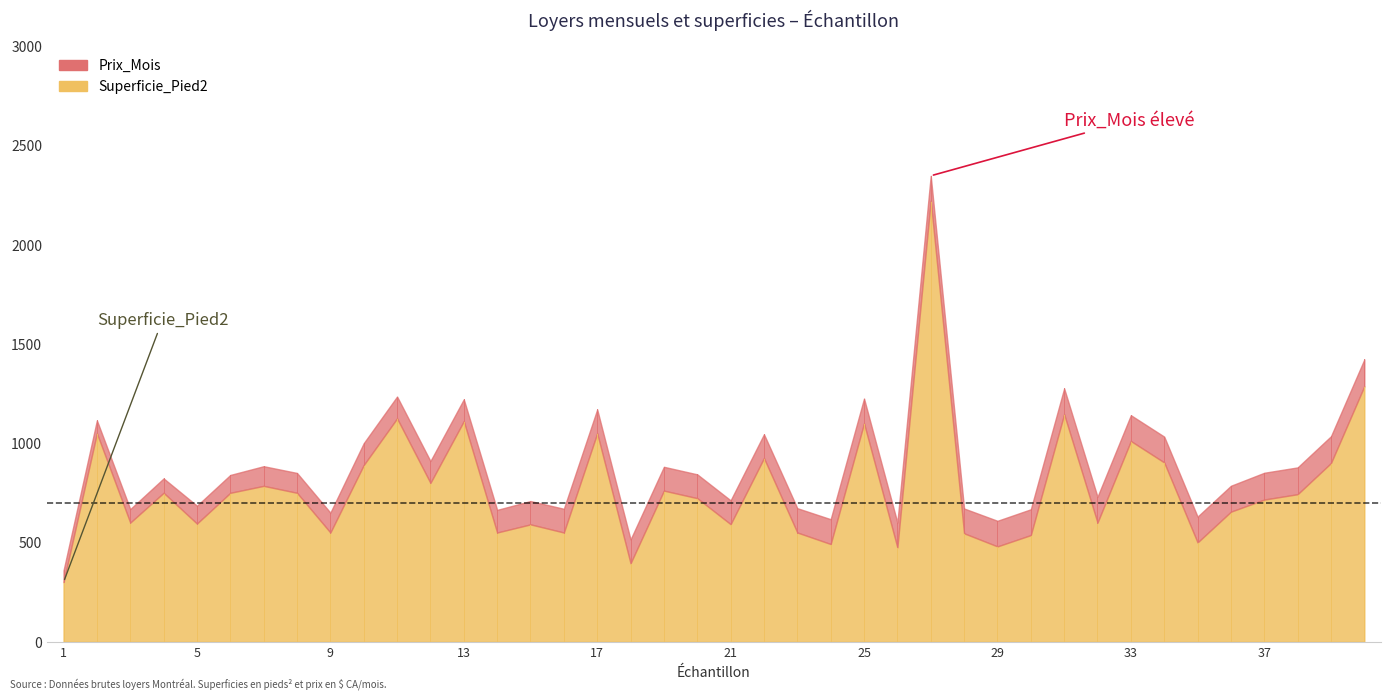

At which category is the sum across all series the highest?

27